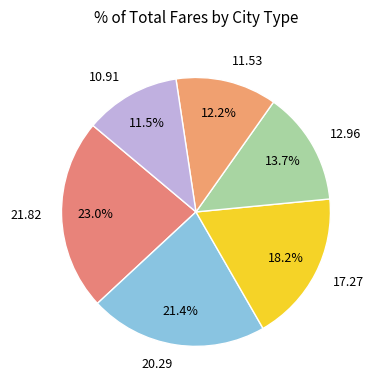

What is the total percentage of 21.82 and 17.27?

41.2%